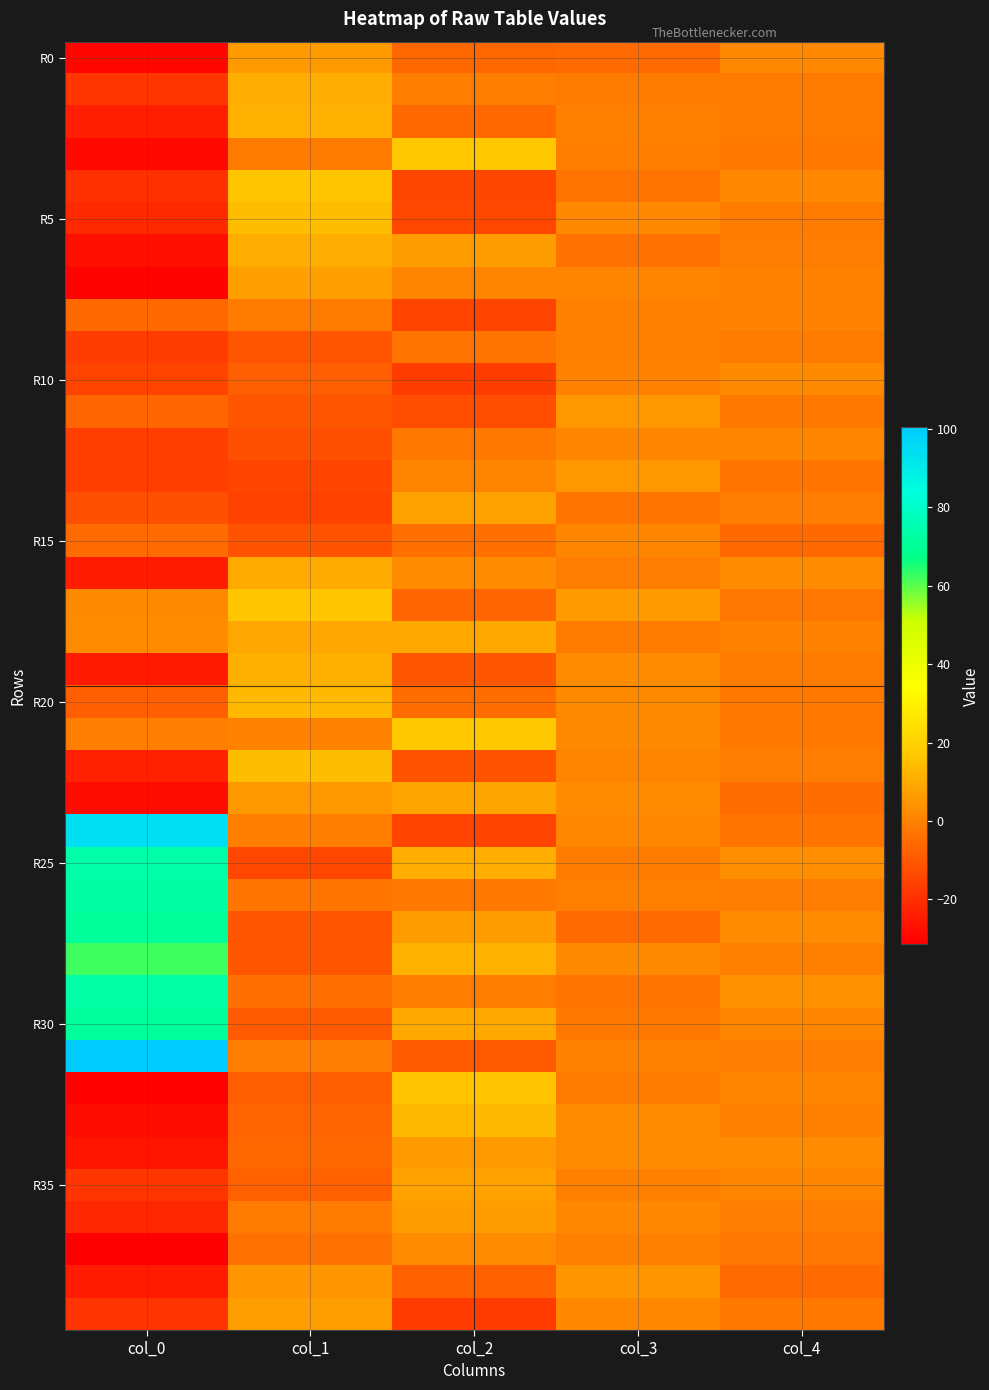

At which category is the sum across all series the highest?

col_0